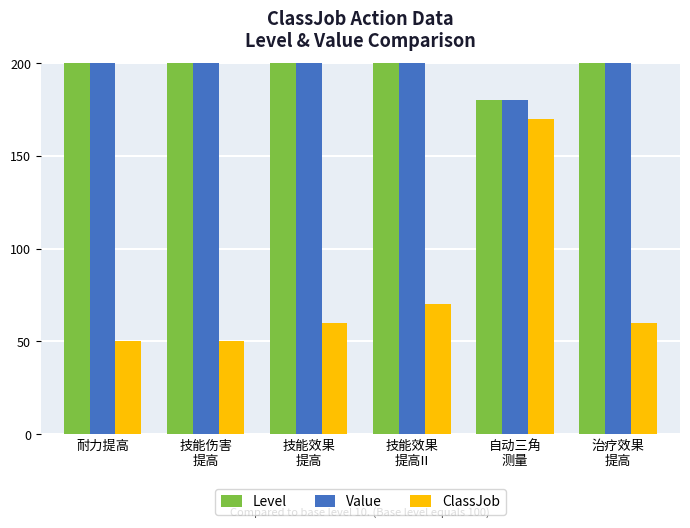

At how many categories does at least one series exceed 289?

5